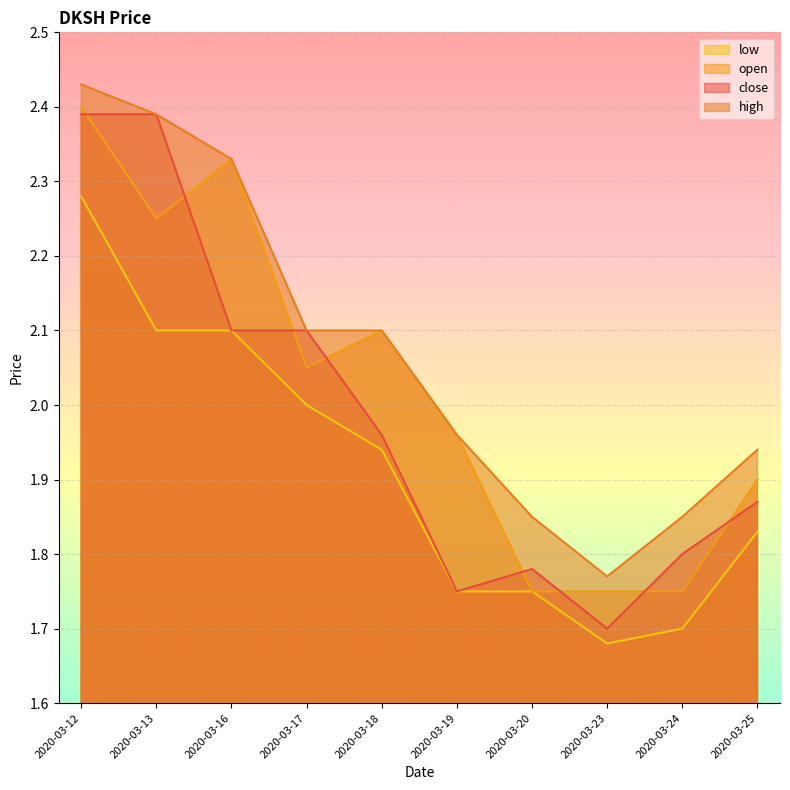

How many data points does each series have?

10